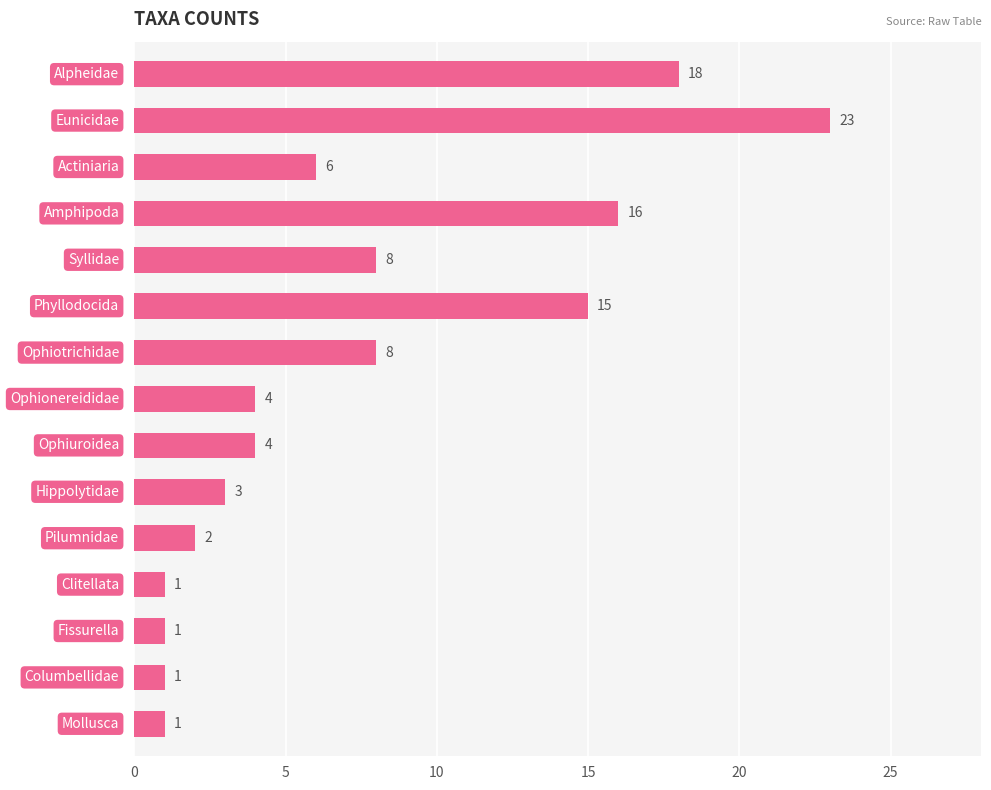

What is the greatest value displayed?

23